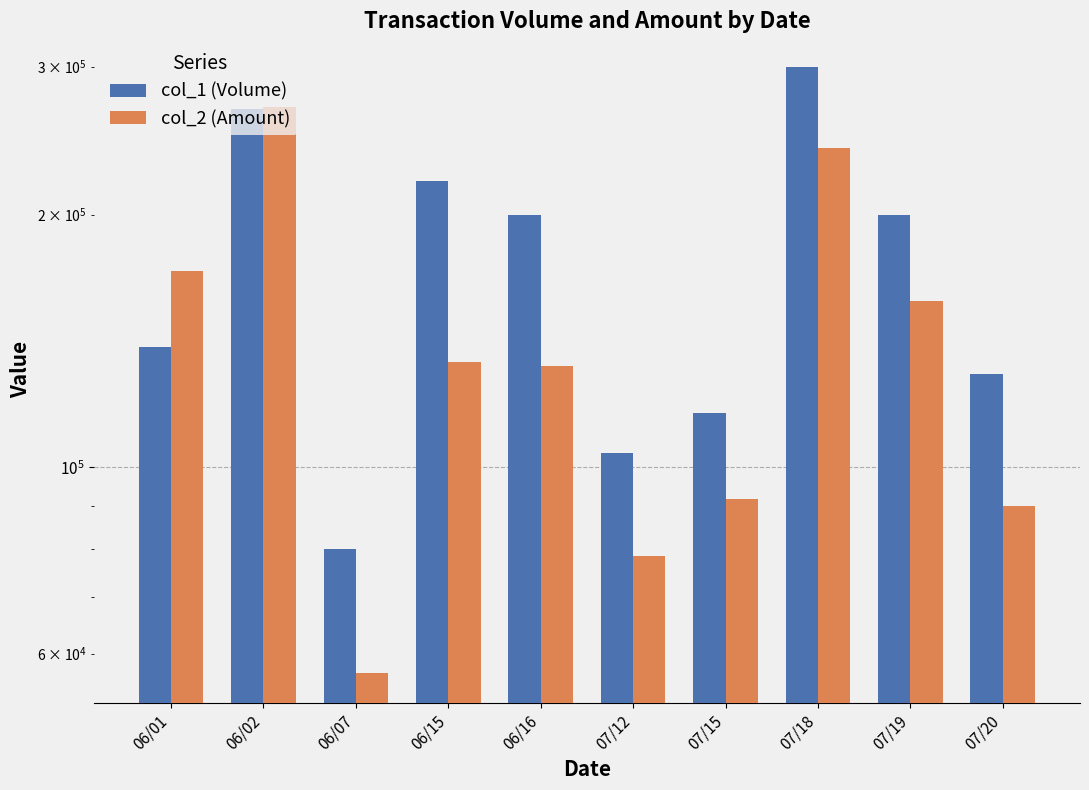

At which label is col_2 (Amount) closest to 162585?

07/19